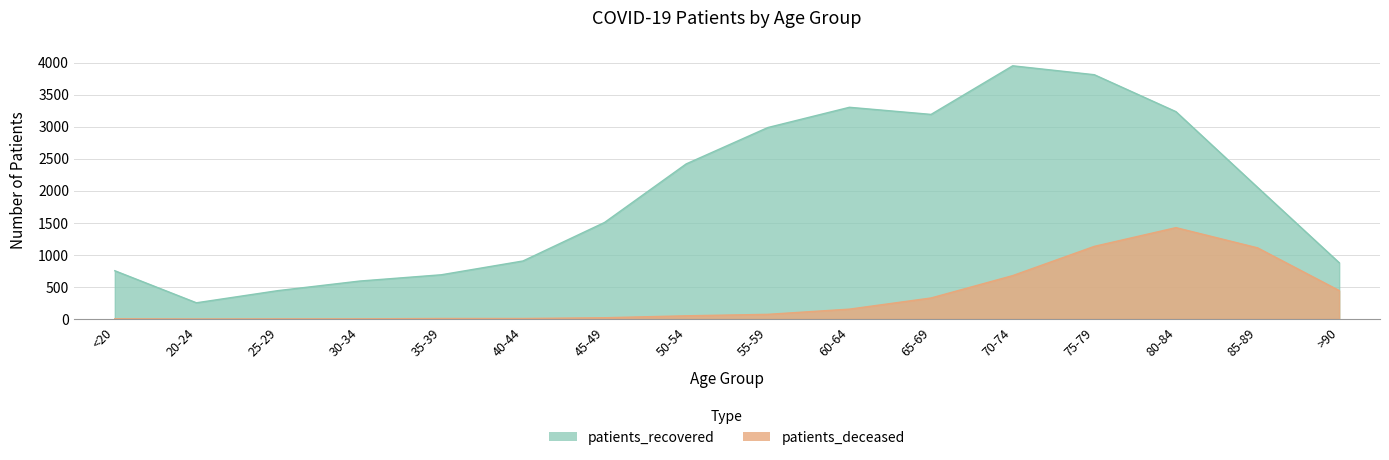

How many data points does each series have?

16